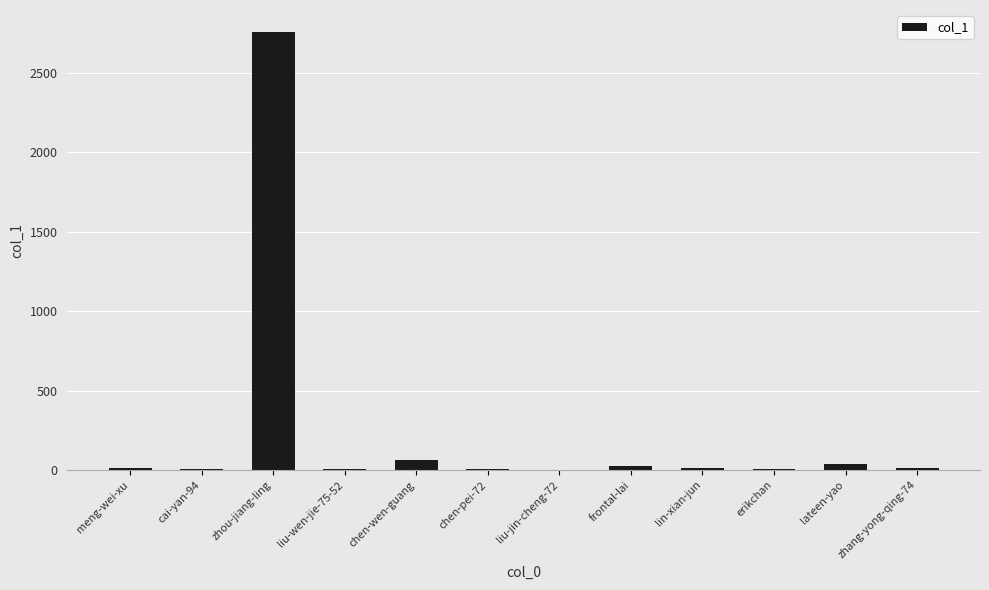

The chart shows a value of 11 at zhang-yong-qing-74. True or false?

True